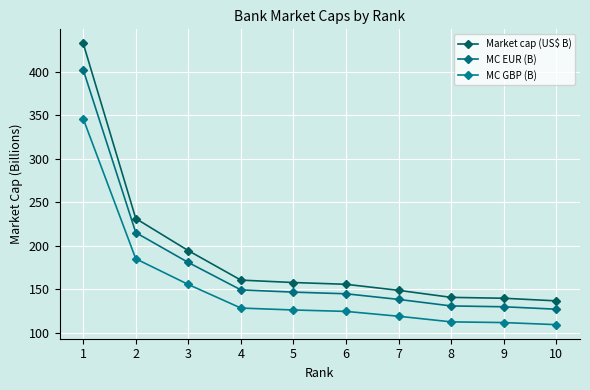

True or false: Market cap (US$ B) and MC GBP (B) intersect in this chart.

False